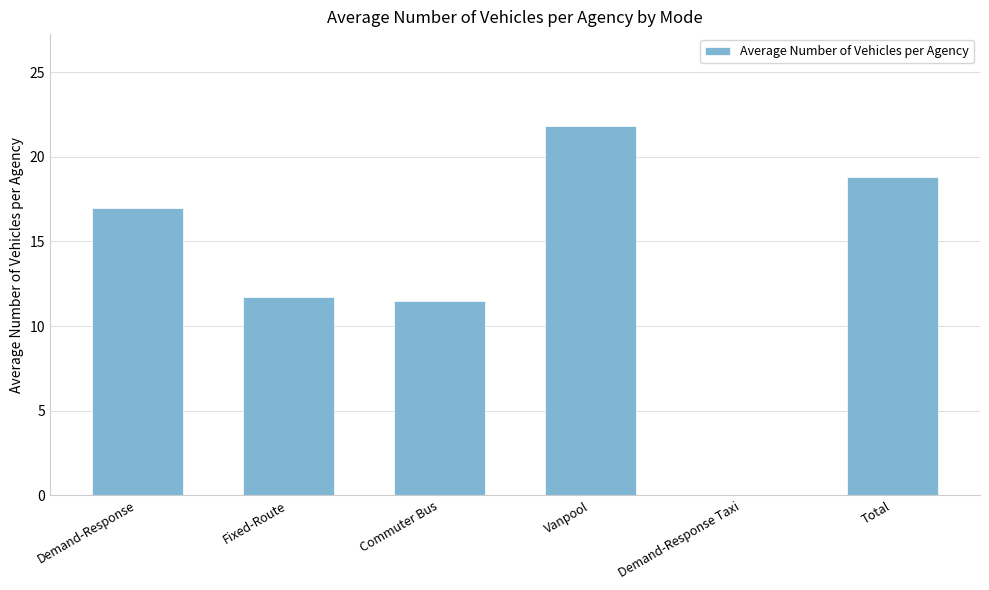

What is the sum of all values?

80.8